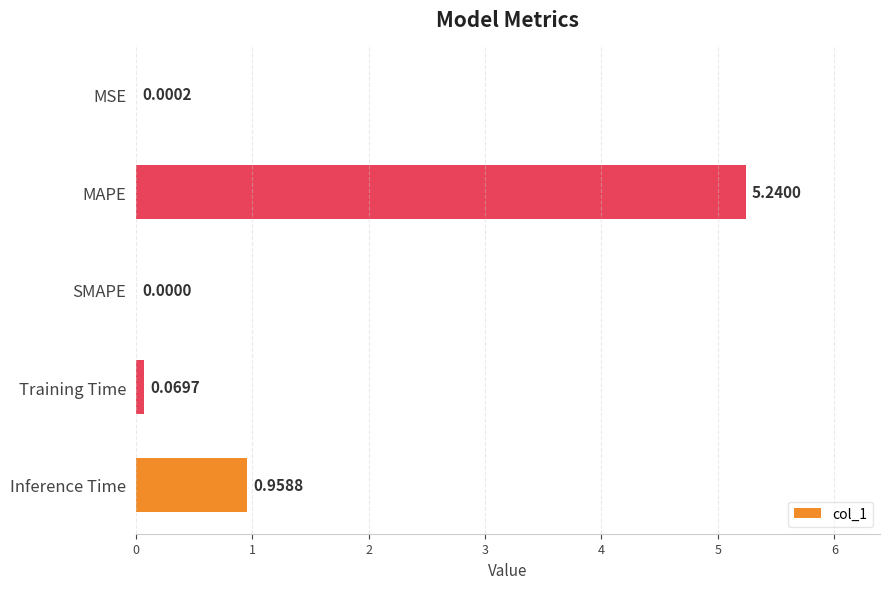

At which label is the value closest to 2?

Inference Time